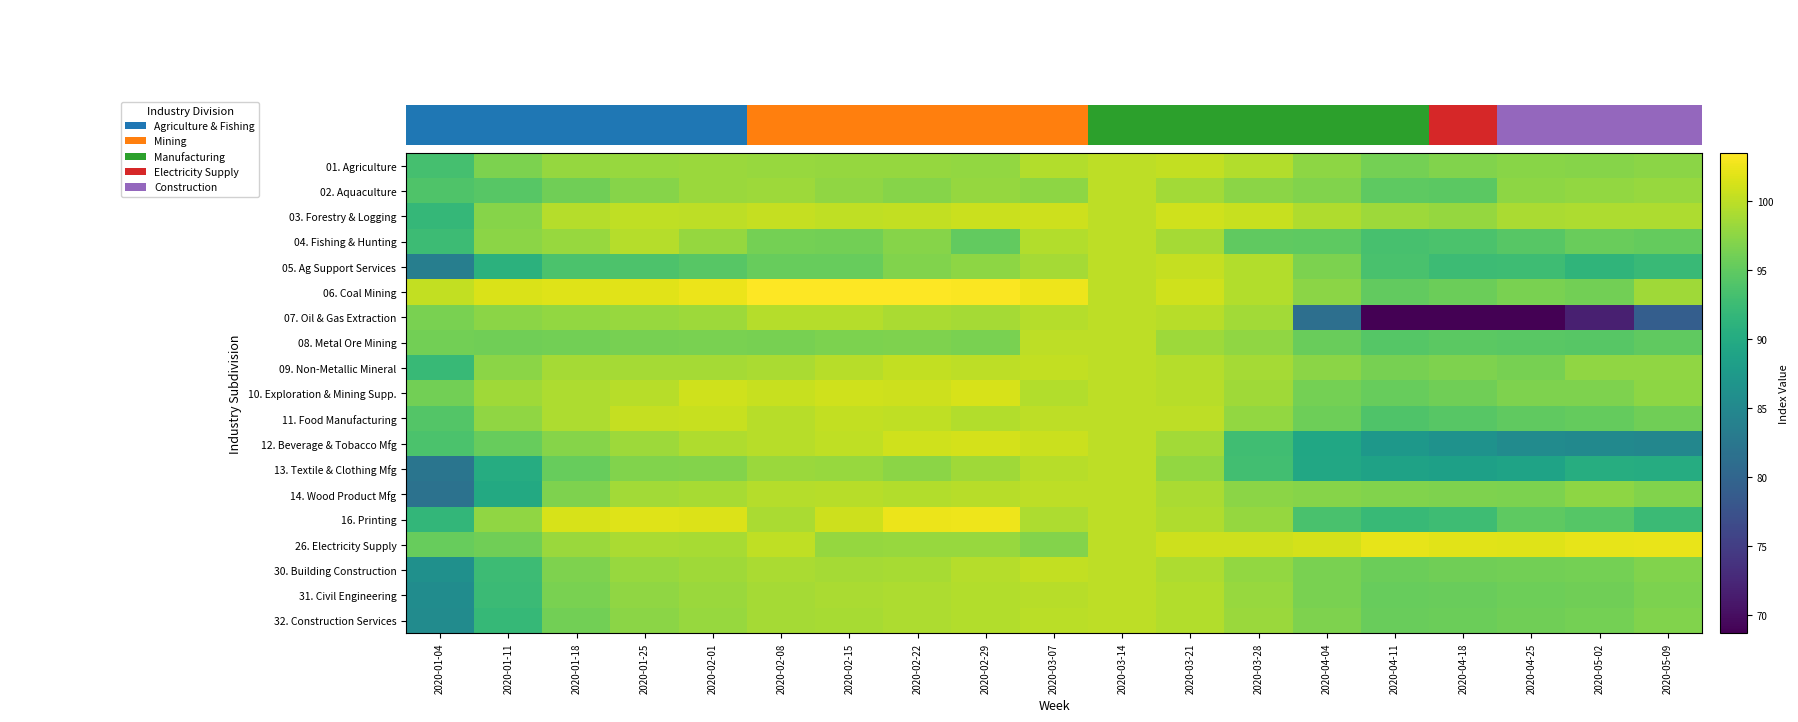

Which category has the highest value across all series?

2020-02-22